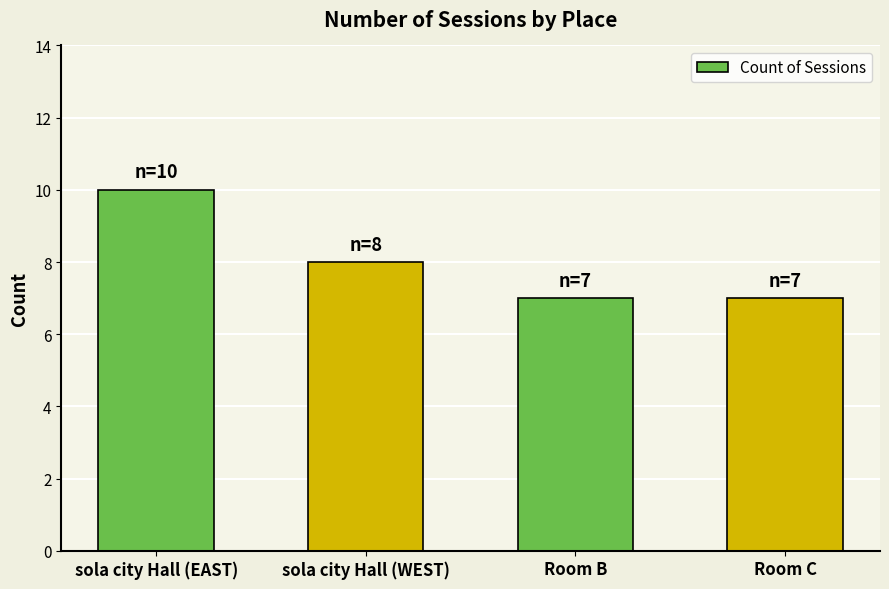

What is the value of the 1st bar from the left?

10